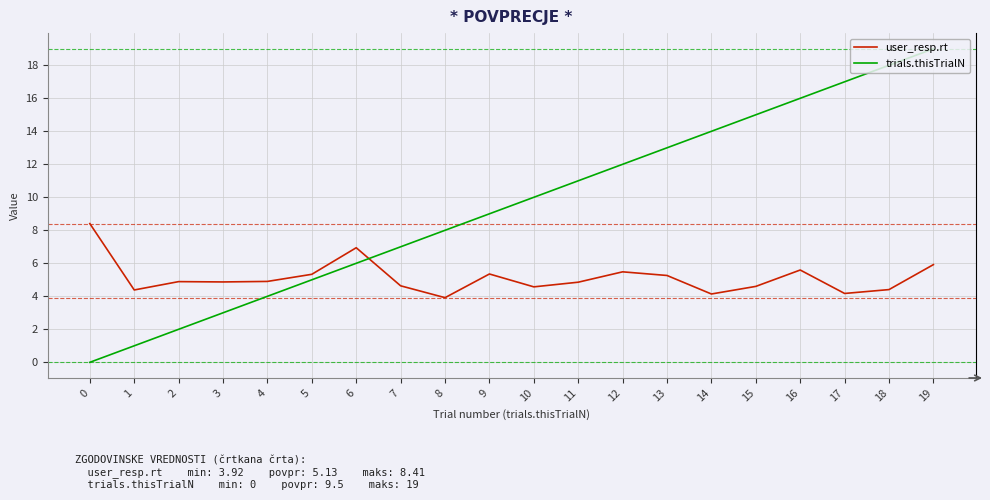

What is the maximum value shown in the chart?

19.0